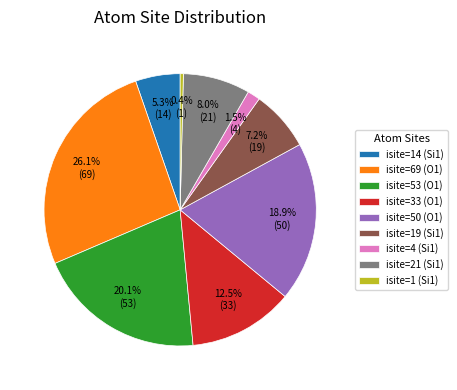

Is it true that isite=50 (O1) is 19% of the pie?

True